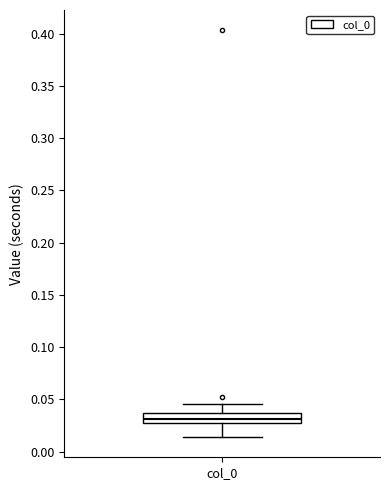

Read this box plot against the y-axis: the position of the median line, the range covered by the box, and the ends of both whiskers. The values are not printed on the chart, so give them approximately, as read against the axis.

median 0.030 (inside the box), box 0.030 to 0.035, whiskers 0.015 to 0.045